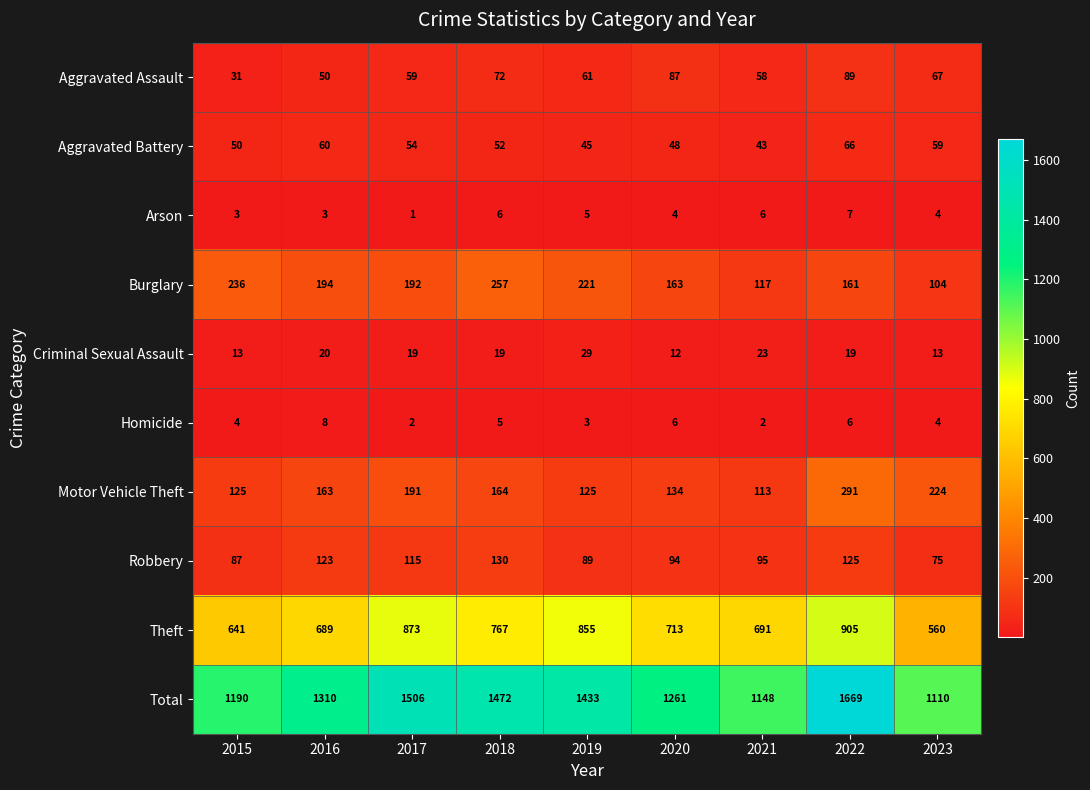

Which label corresponds to the largest value in the chart?

2022